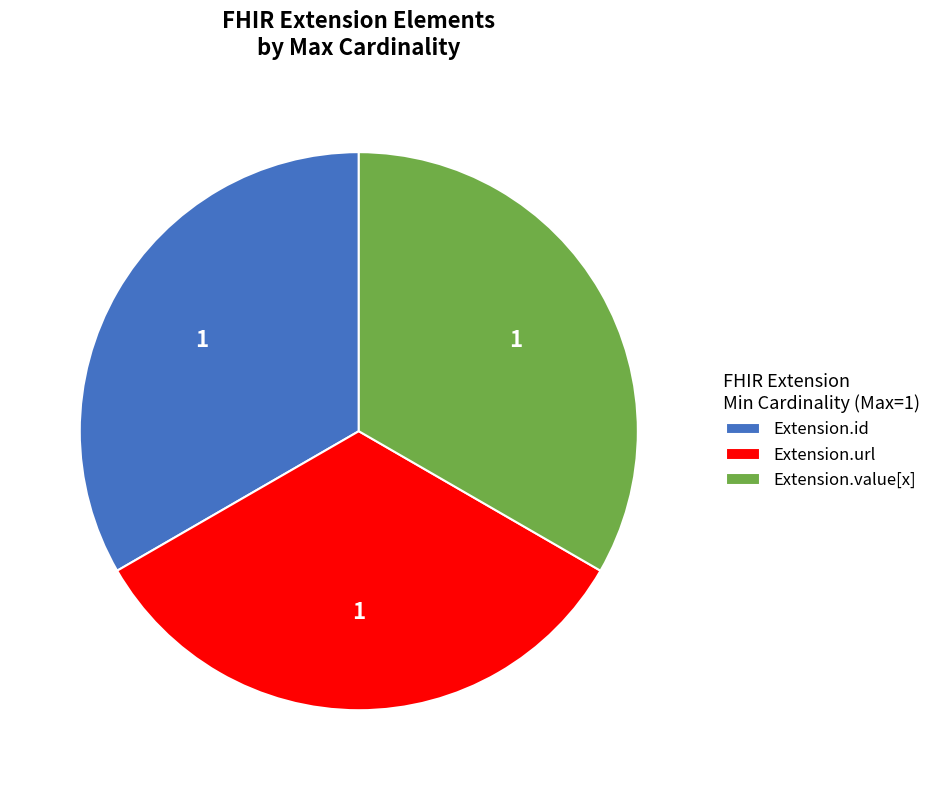

What is the ratio of the value at Extension.value[x] to the value at Extension.id?

1.0